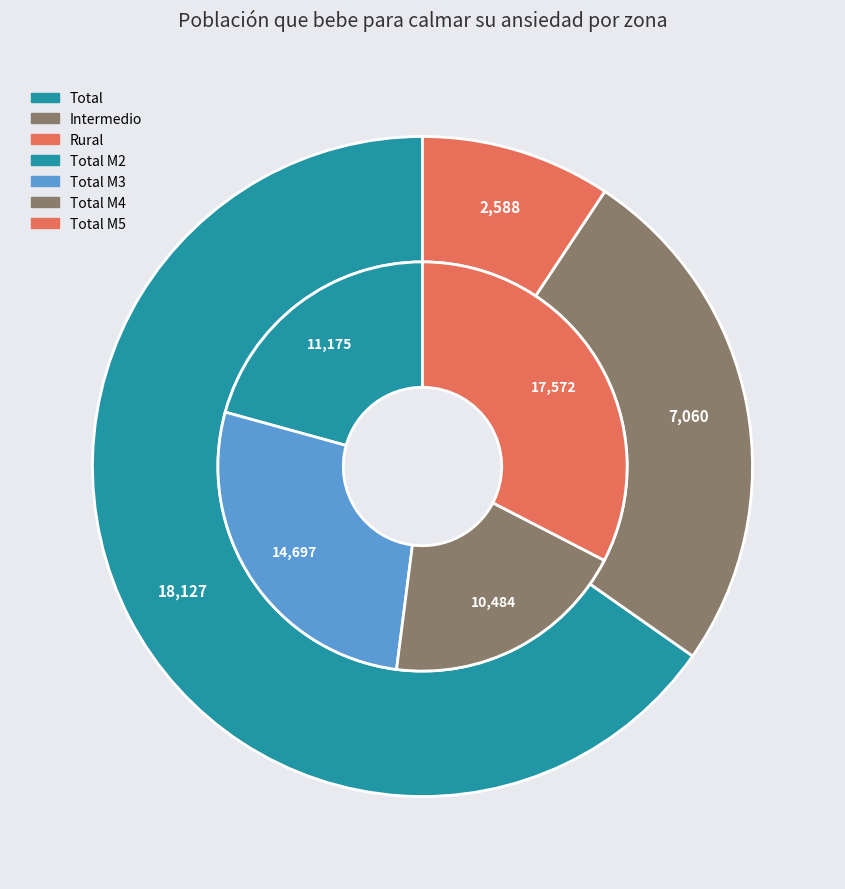

Does any single category account for the majority?

Yes